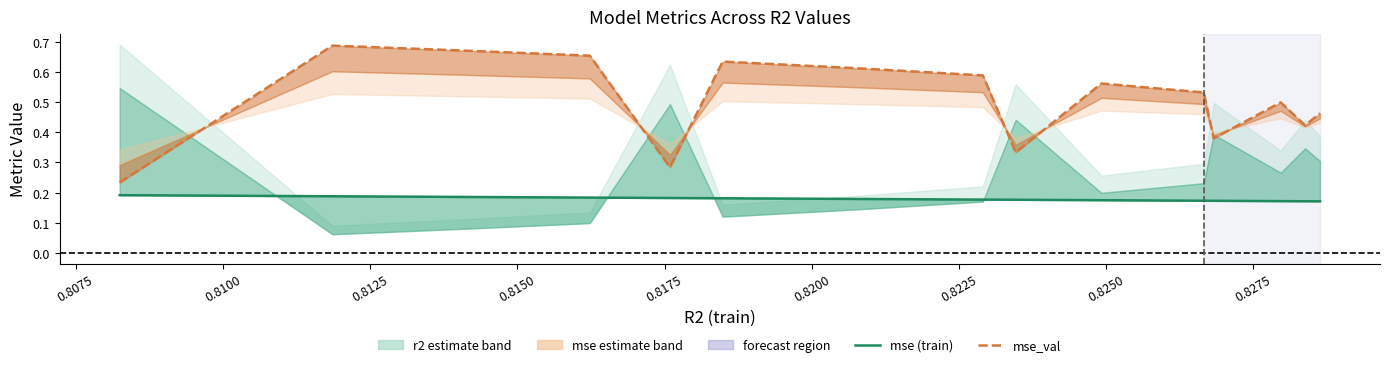

True or false: mse and mse_val intersect in this chart.

False